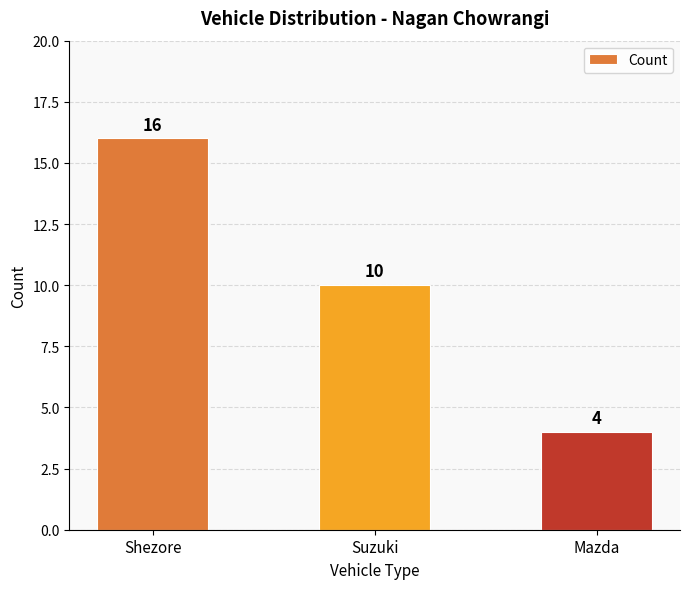

What is the change in value from Suzuki to Mazda?

-6